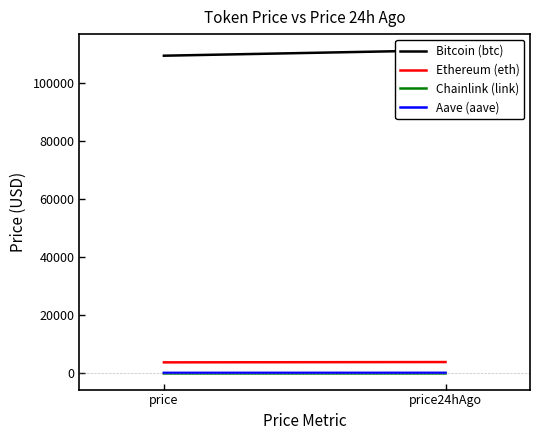

List the series in order of their peak value, highest first.

Bitcoin (btc), Ethereum (eth), Aave (aave), Chainlink (link)